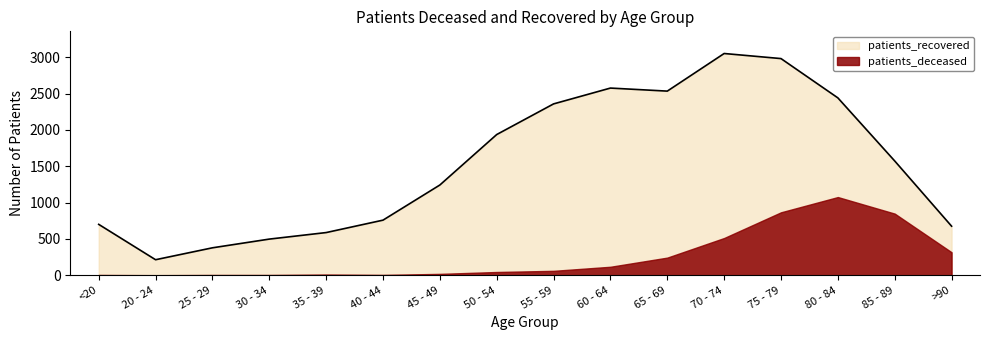

What is the change in value from 70 - 74 to 85 - 89?

-1480